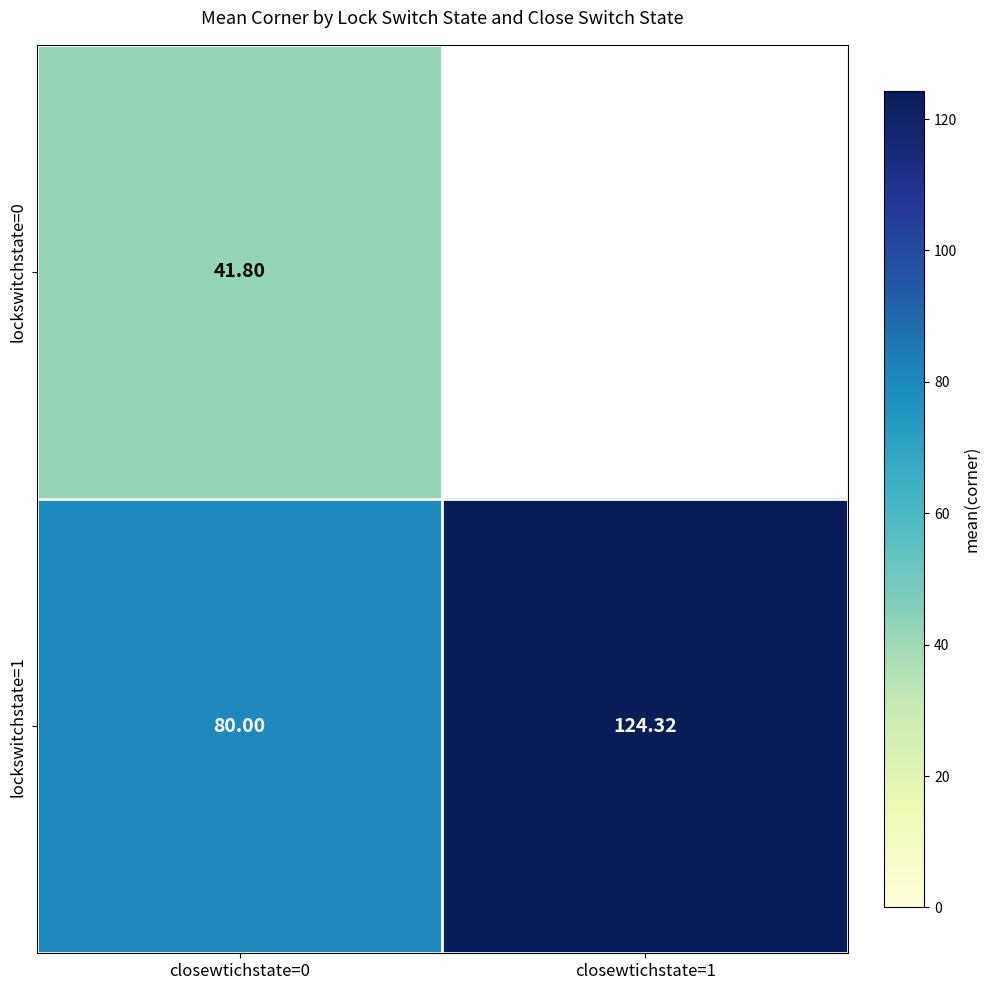

True or false: lockswitchstate=1 has a value of 124.3 at closewtichstate=1.

True